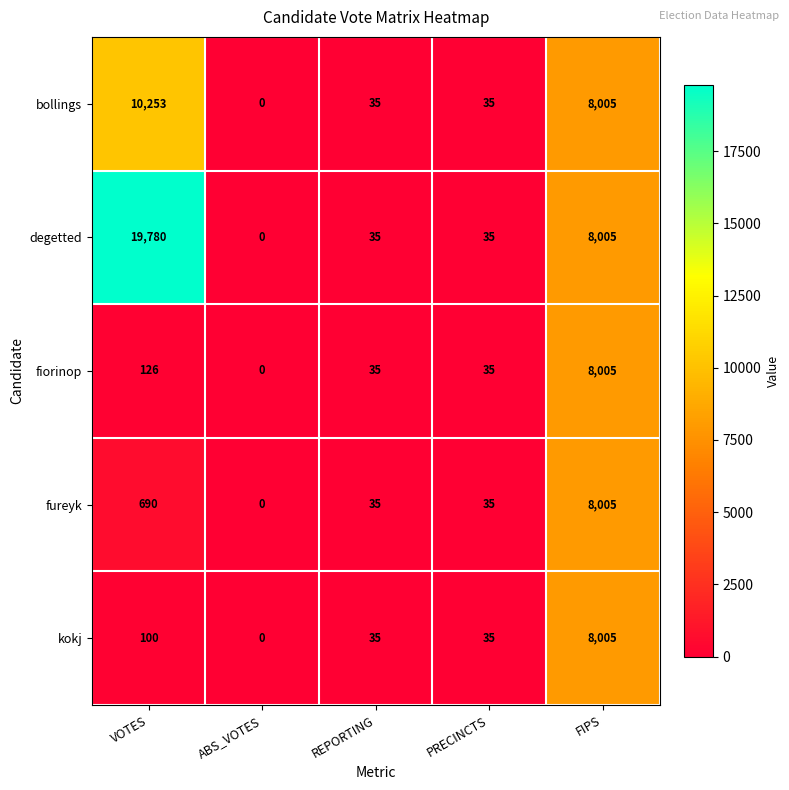

Reading right to left, list all the values displayed in this chart.

bollings: 8005	35	35	0	10253
degetted: 8005	35	35	0	19780
fiorinop: 8005	35	35	0	126
fureyk: 8005	35	35	0	690
kokj: 8005	35	35	0	100